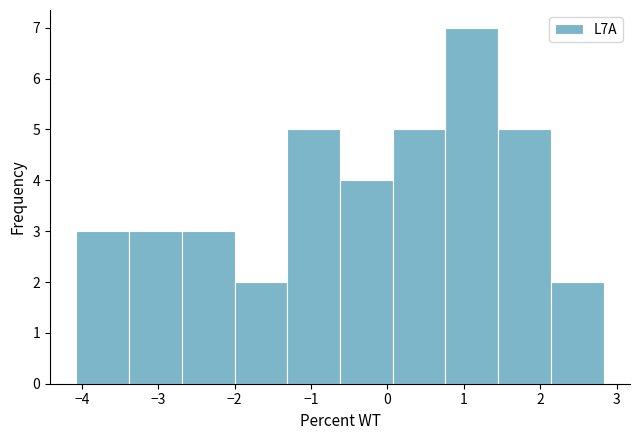

What is the height of the bar covering 1.4 to 2.1 on the x-axis? Neither the bar edges nor the heights are printed on the chart, so give them approximately, as read against the axes.

5